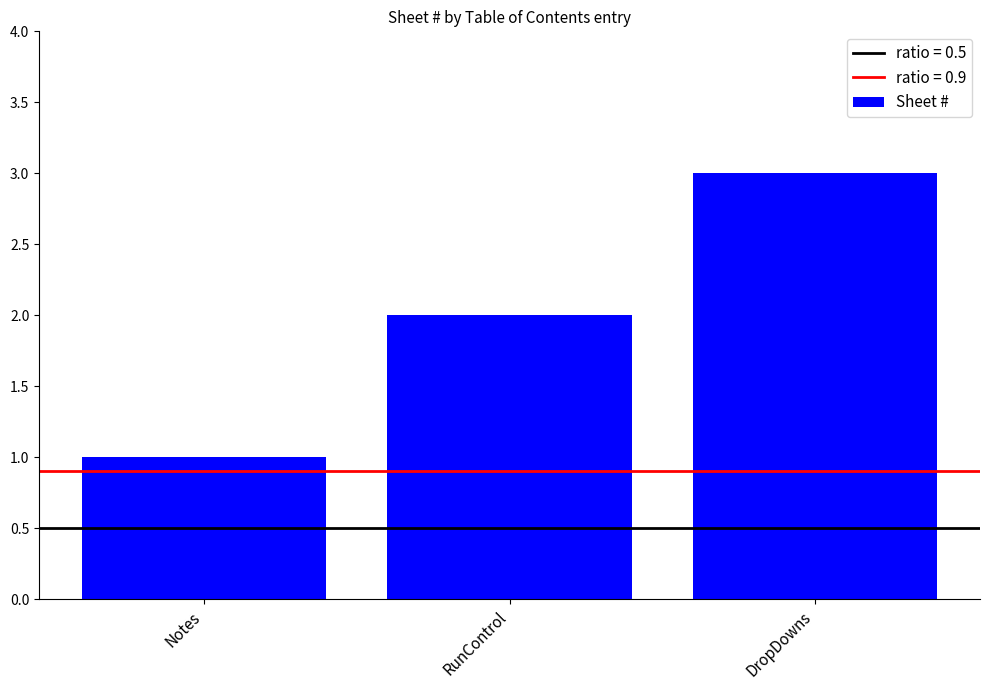

Does the chart contain any negative values?

No